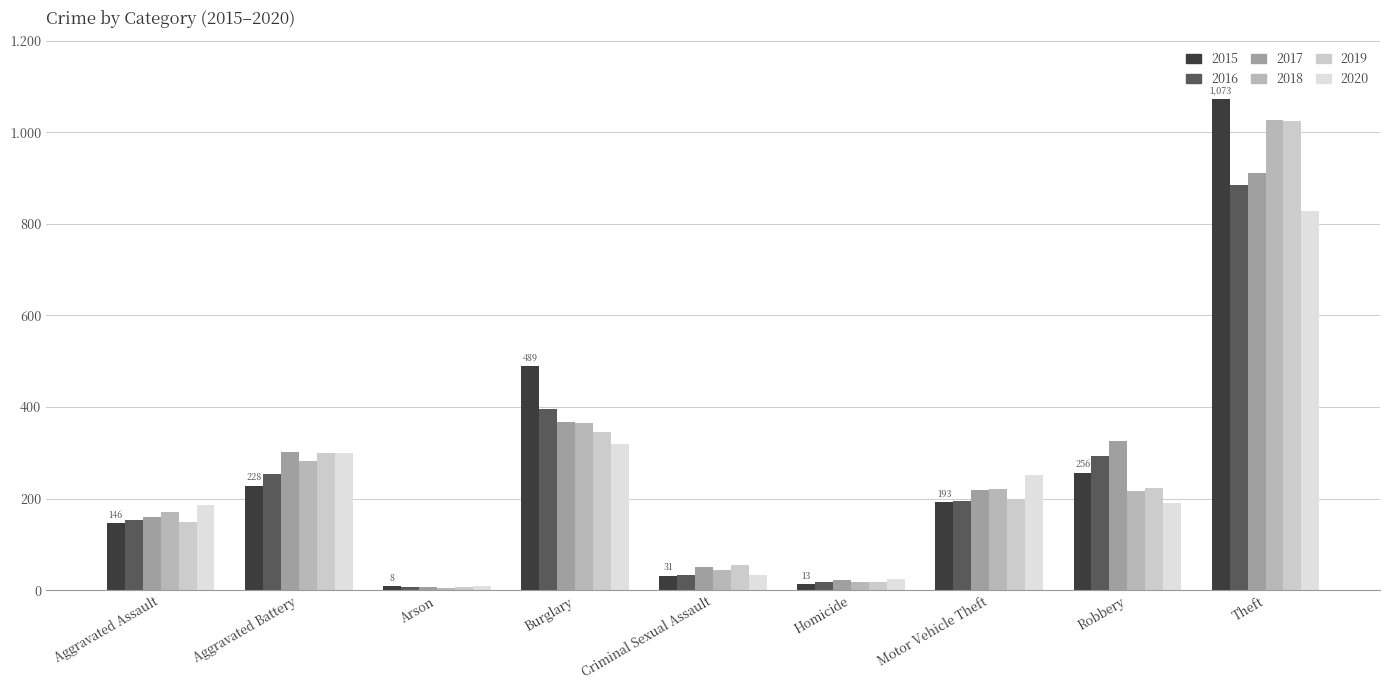

What is the average value of the 2015 series?

271